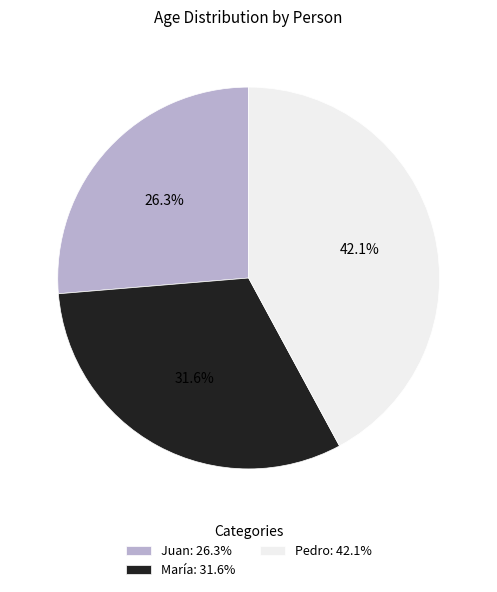

Combined, do Juan and Pedro account for over 50%?

Yes